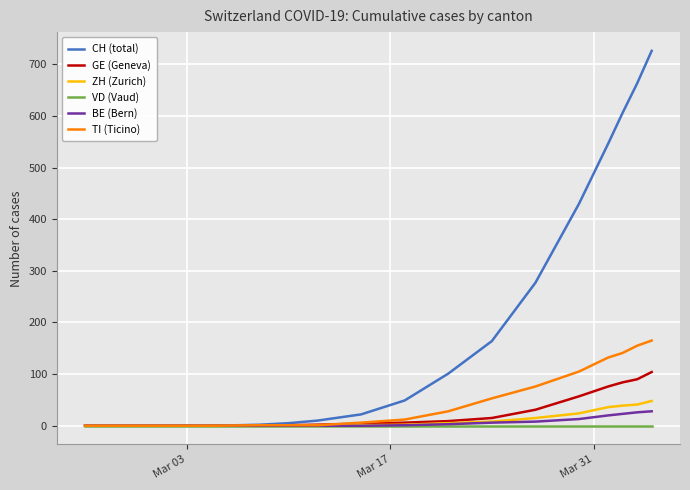

Which series has the largest total across all categories?

CH (total)